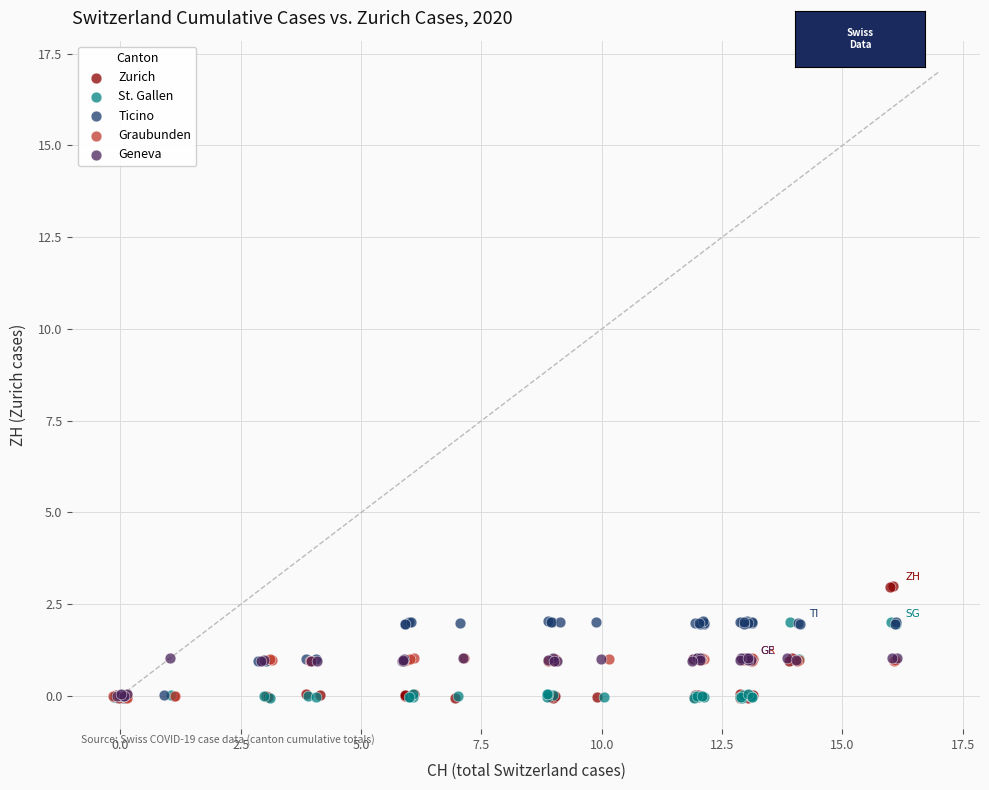

Which series contains the highest Y value?

Zurich